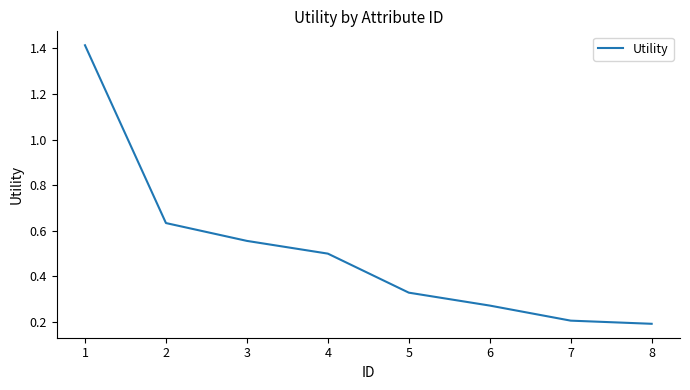

What is the sum of all values?

4.1